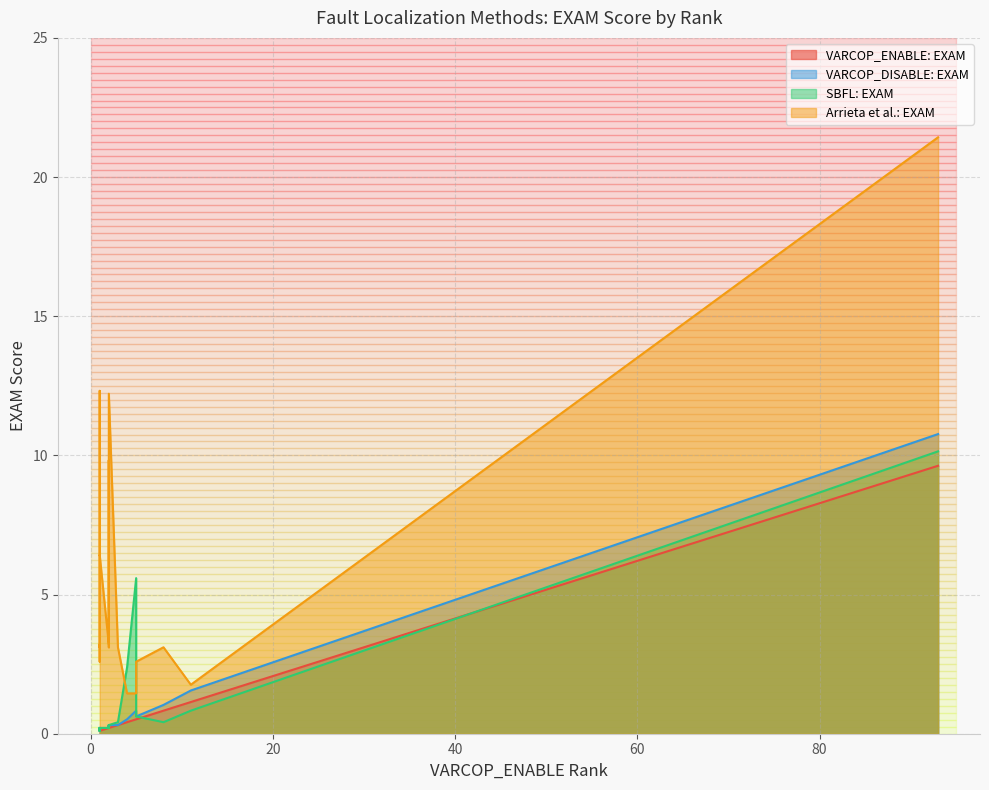

What is the average value of the Arrieta et al.: EXAM series?

5.3